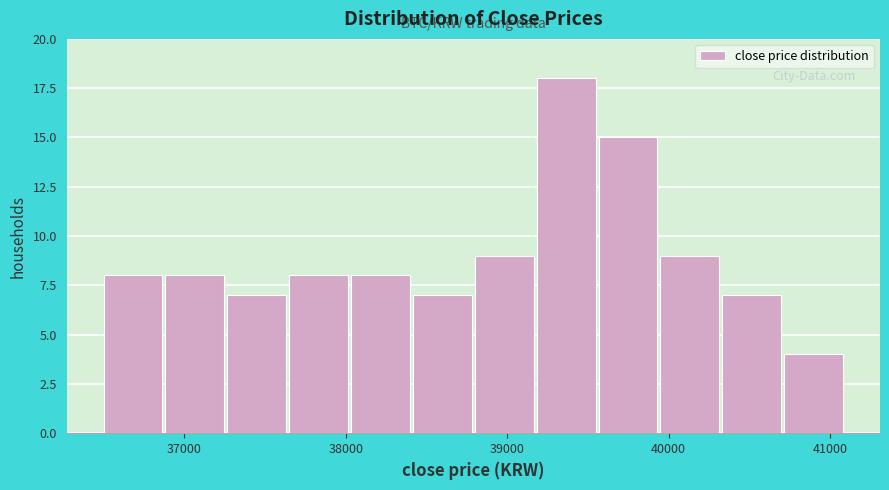

Around what value on the x-axis is the tallest bar? Give the approximate position of its centre, as read against the axis.

39400